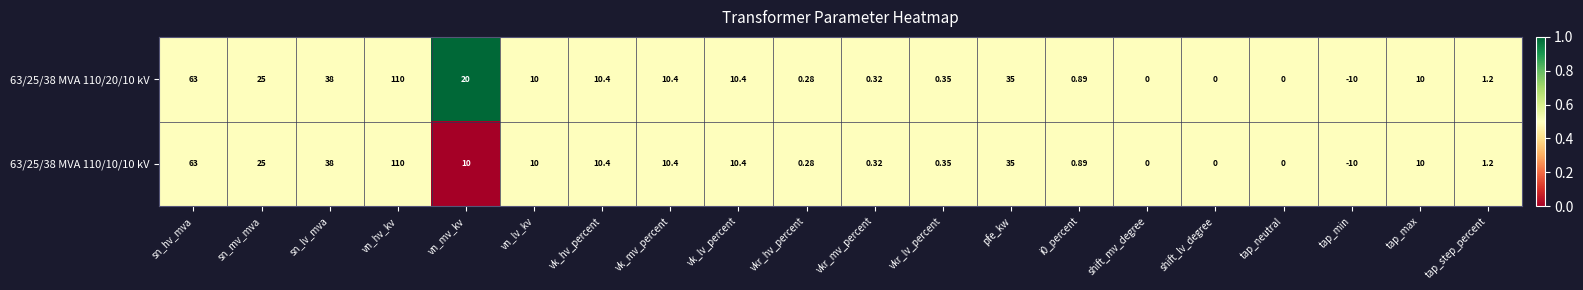

How many values in the 63/25/38 MVA 110/20/10 kV series are below 10?

9